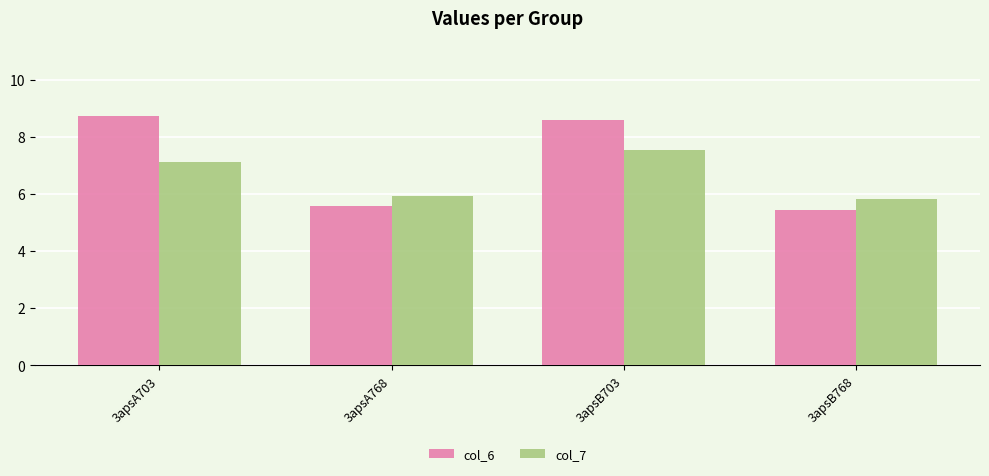

What position from the left is 3apsB768?

4